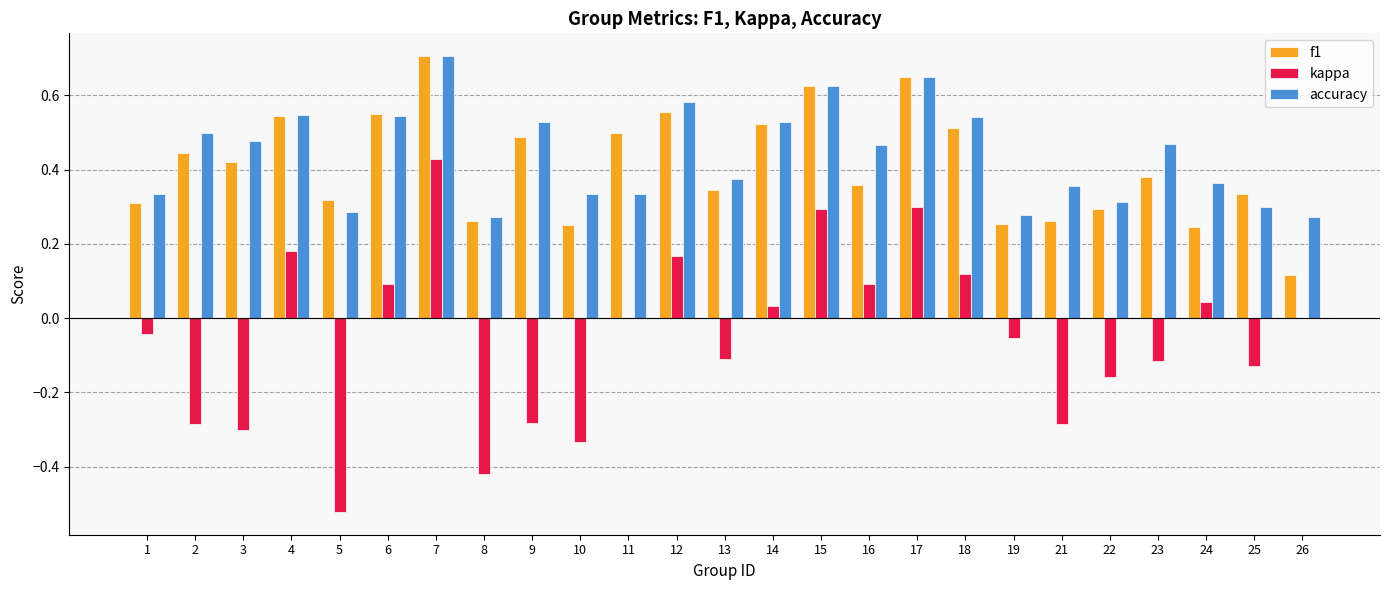

Which category has the highest value across all series?

7